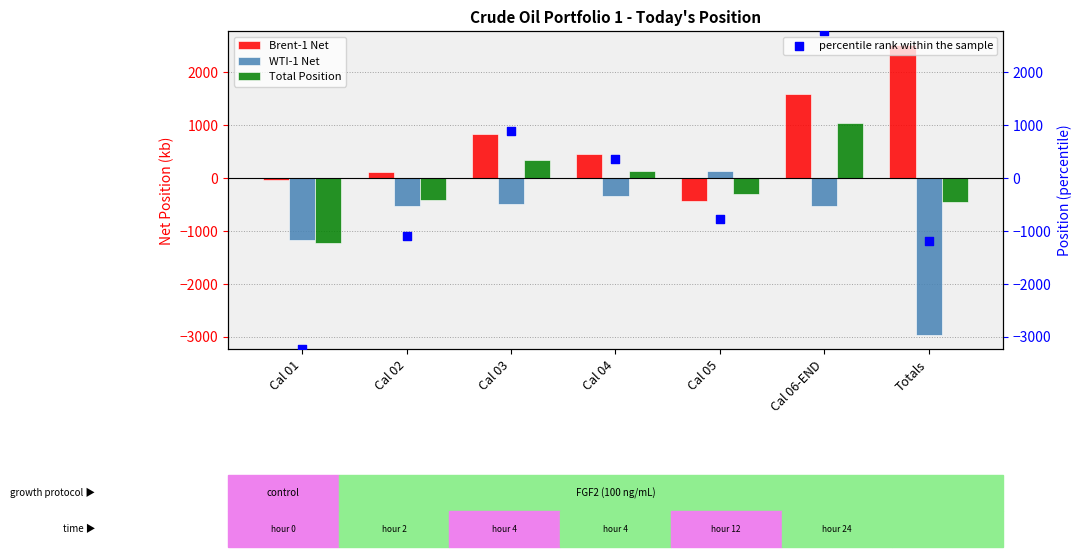

Which series has the largest total across all categories?

Brent-1 Net